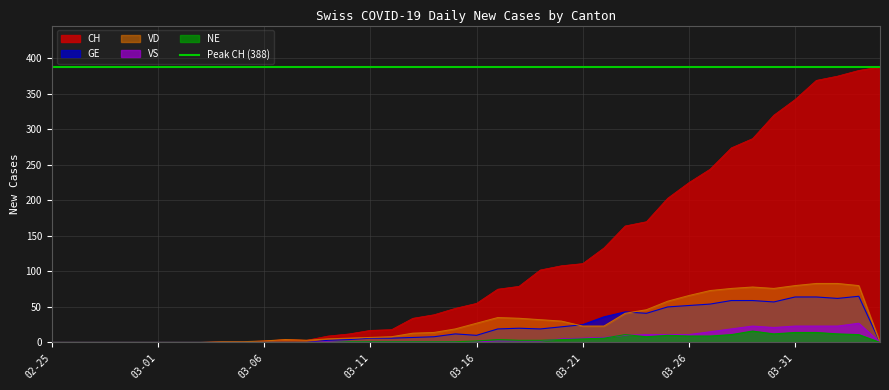

At which label is NE closest to 8?

03-24